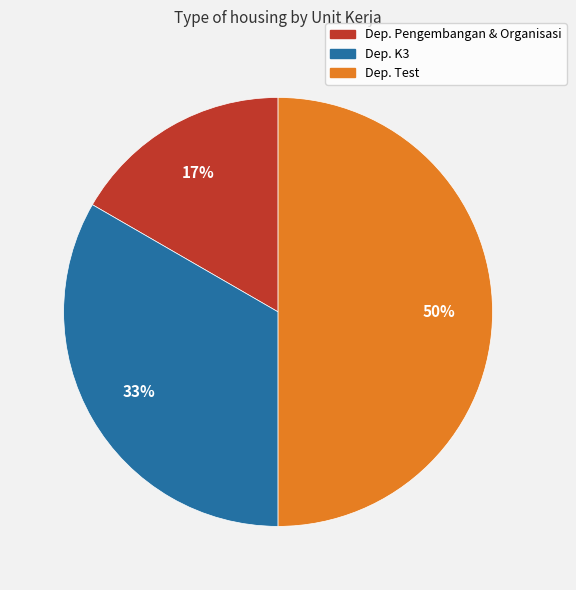

Count the number of slices in the pie.

3